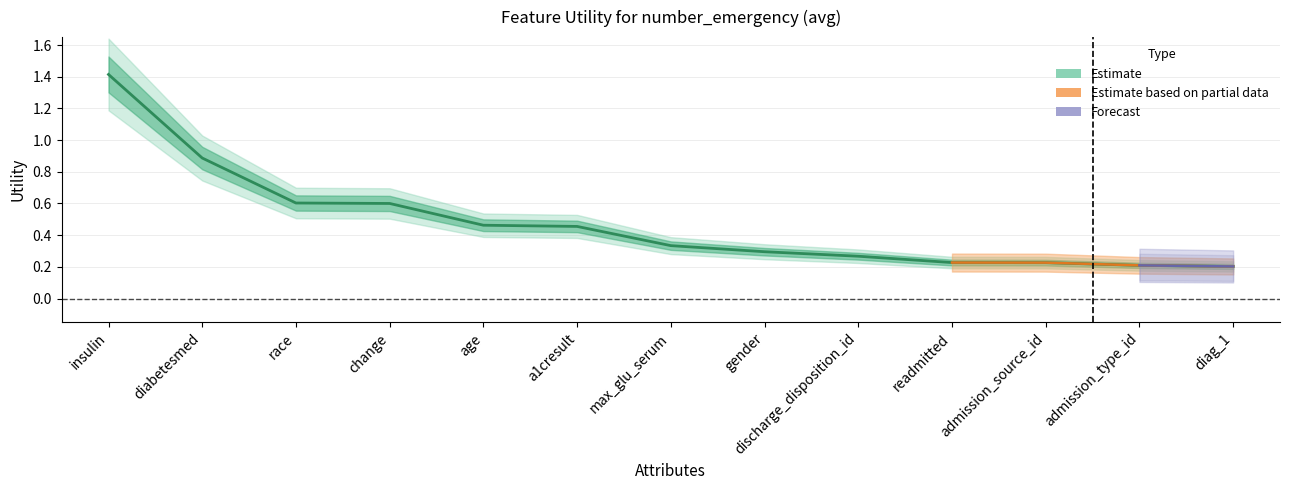

Reading left to right, list all the values displayed in this chart.

1.4	0.9	0.6	0.6	0.5	0.5	0.3	0.3	0.3	0.2	0.2	0.2	0.2